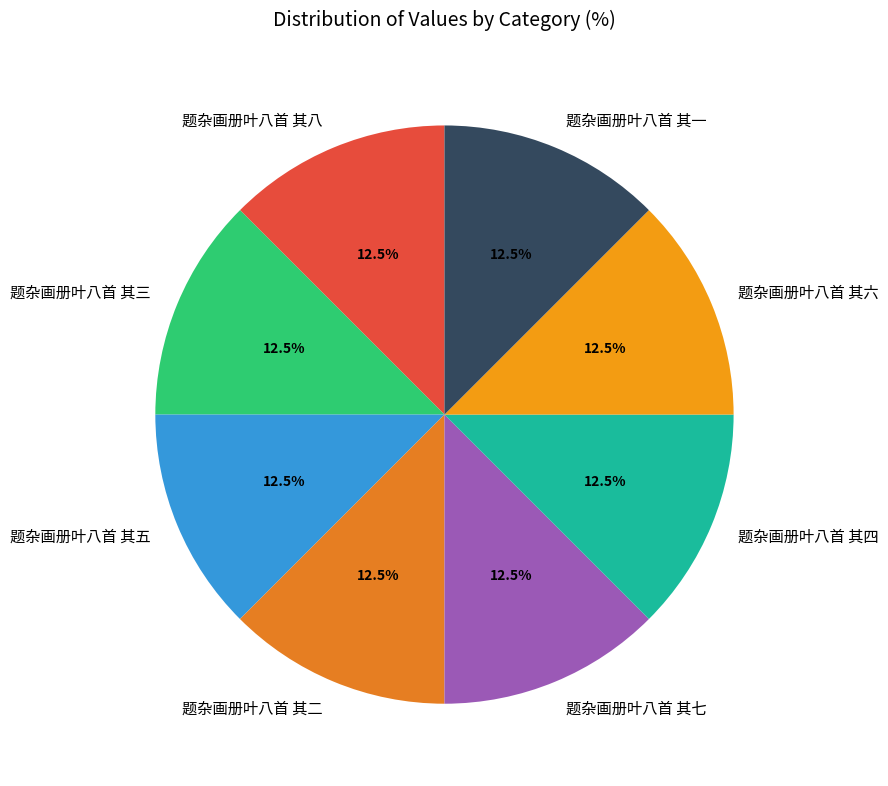

Is there any slice that represents more than half of the pie?

No